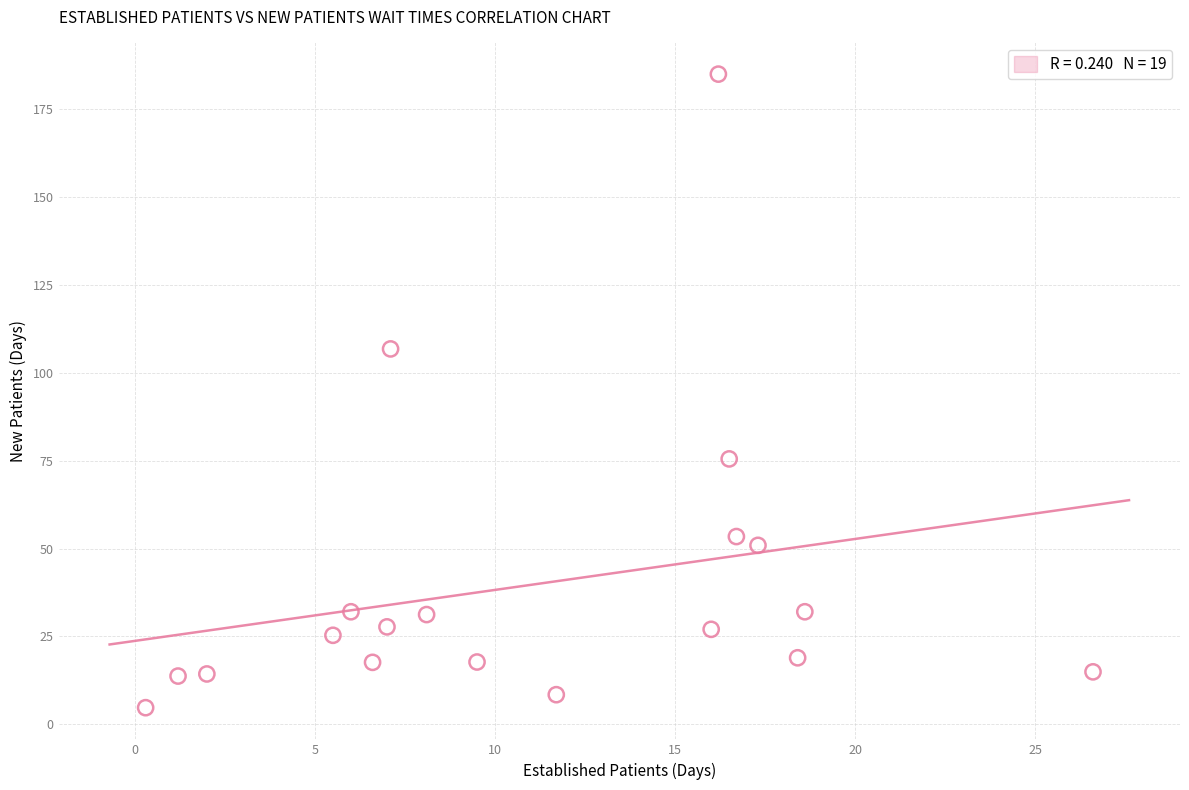

What is the range of X values (max minus min)?

26.3